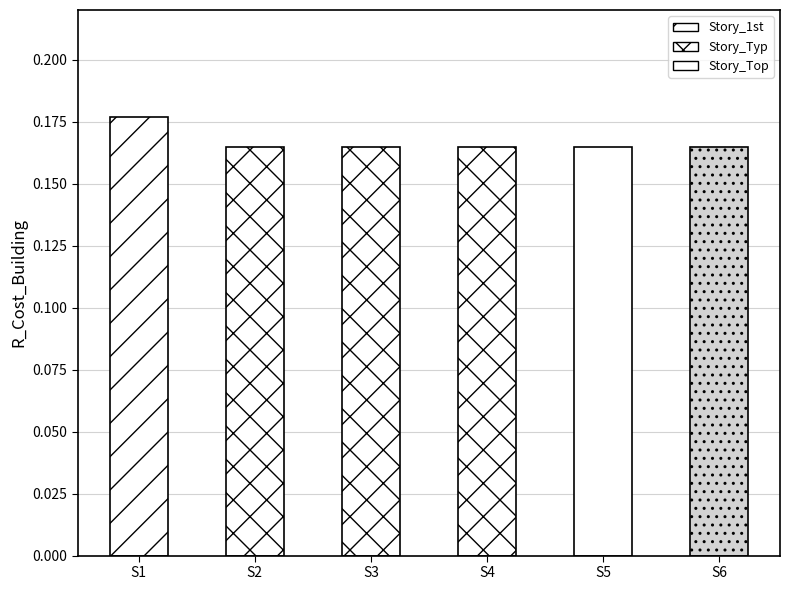

Rank the categories by value from lowest to highest.

S2, S3, S4, S5, S6, S1